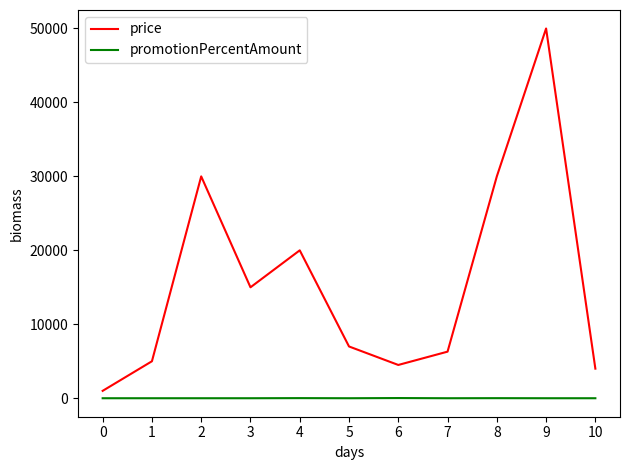

Which series has the widest spread of values?

price